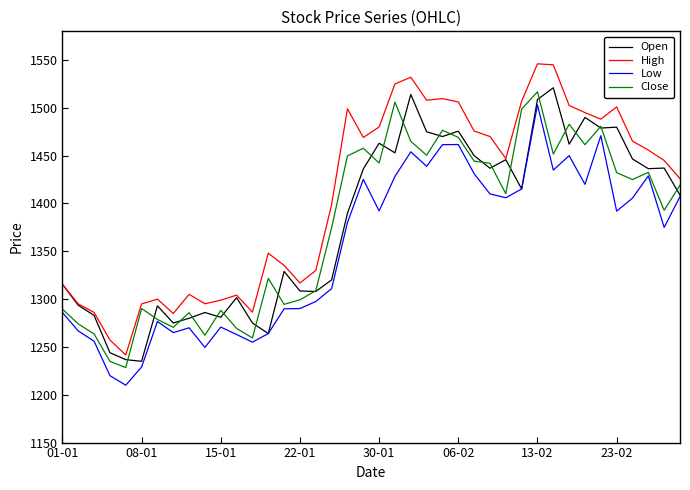

Which series has the largest total across all categories?

High